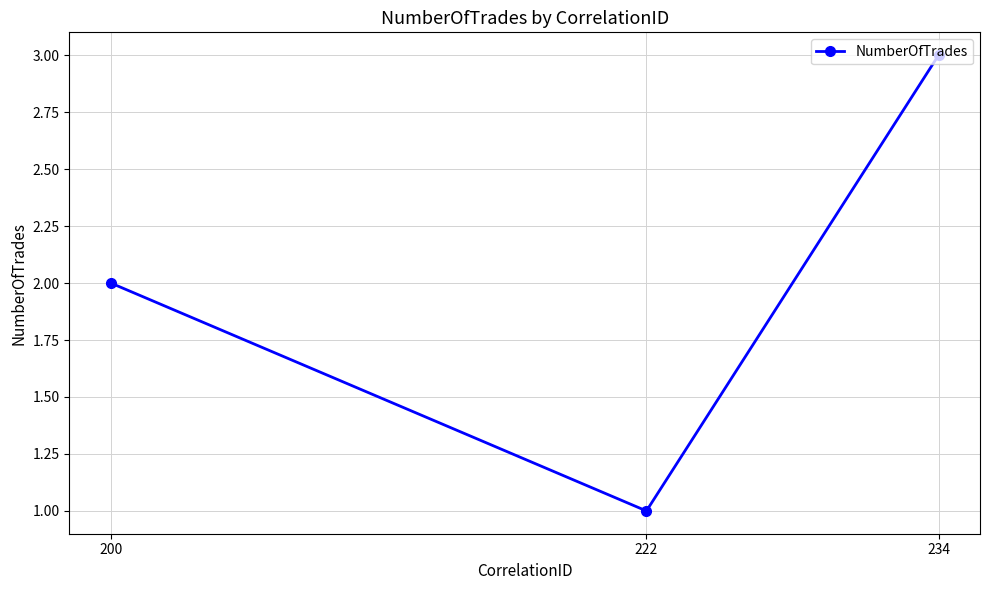

What is the sum of all values?

6